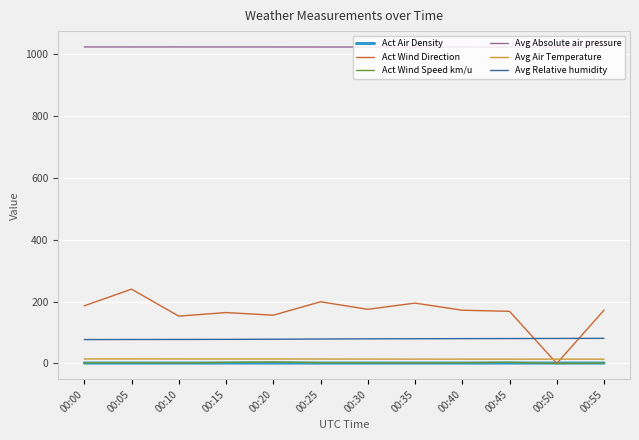

What is the total value across all series at 00:00?

1303.7